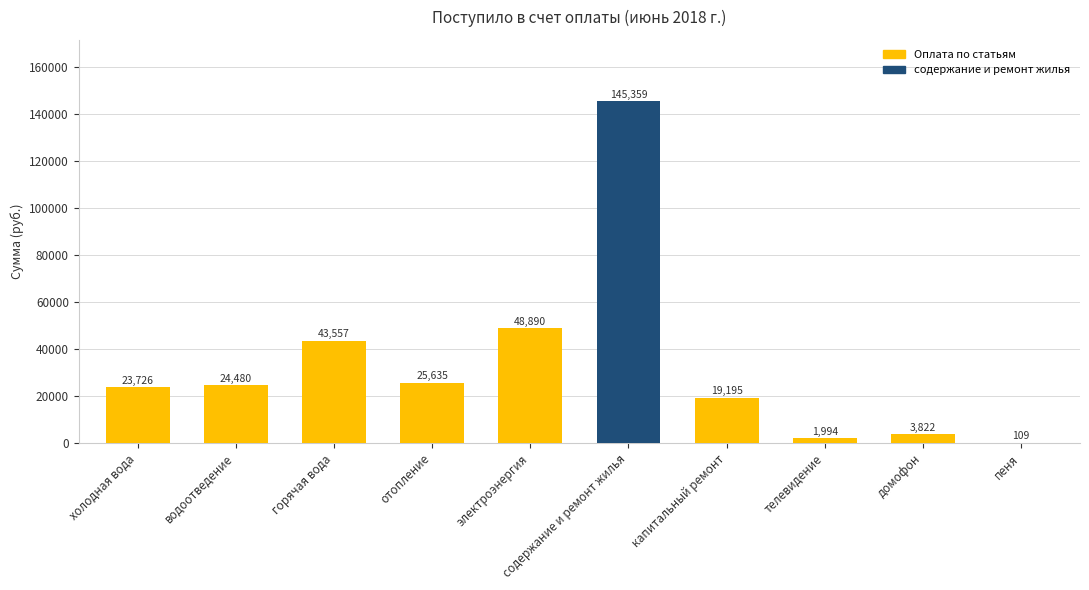

How many data points does each series have?

10